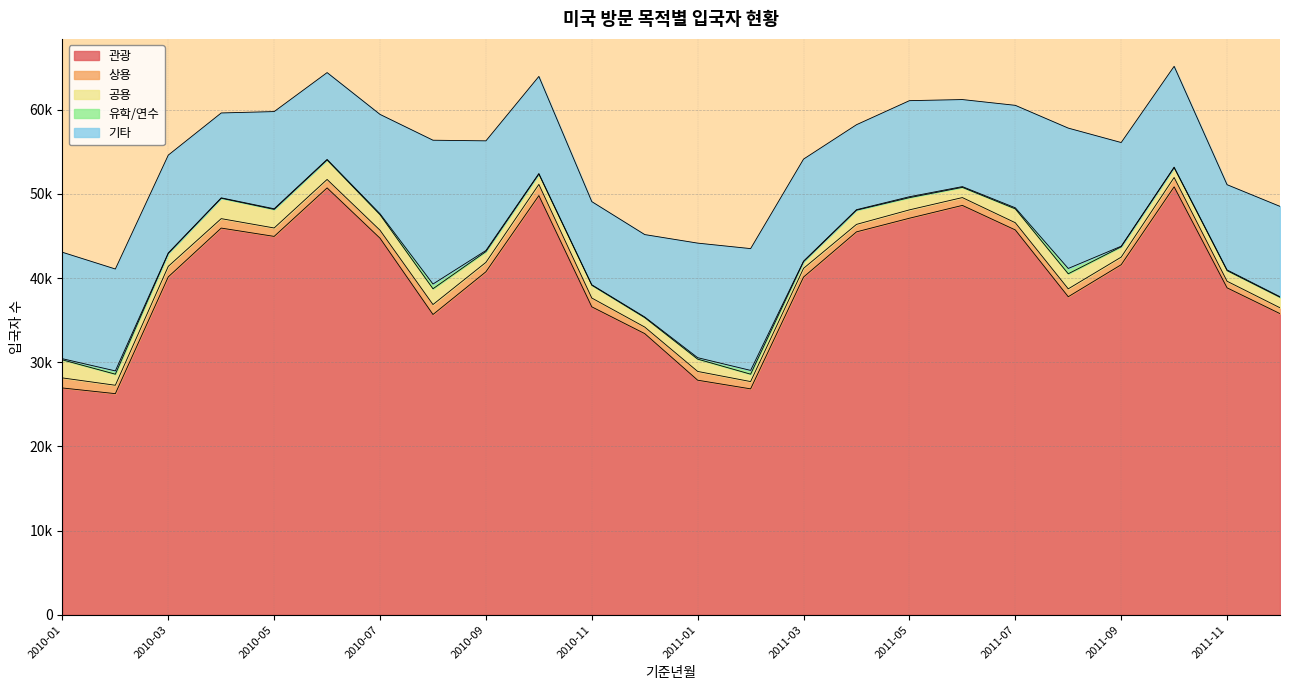

How many lines are shown in the chart?

5